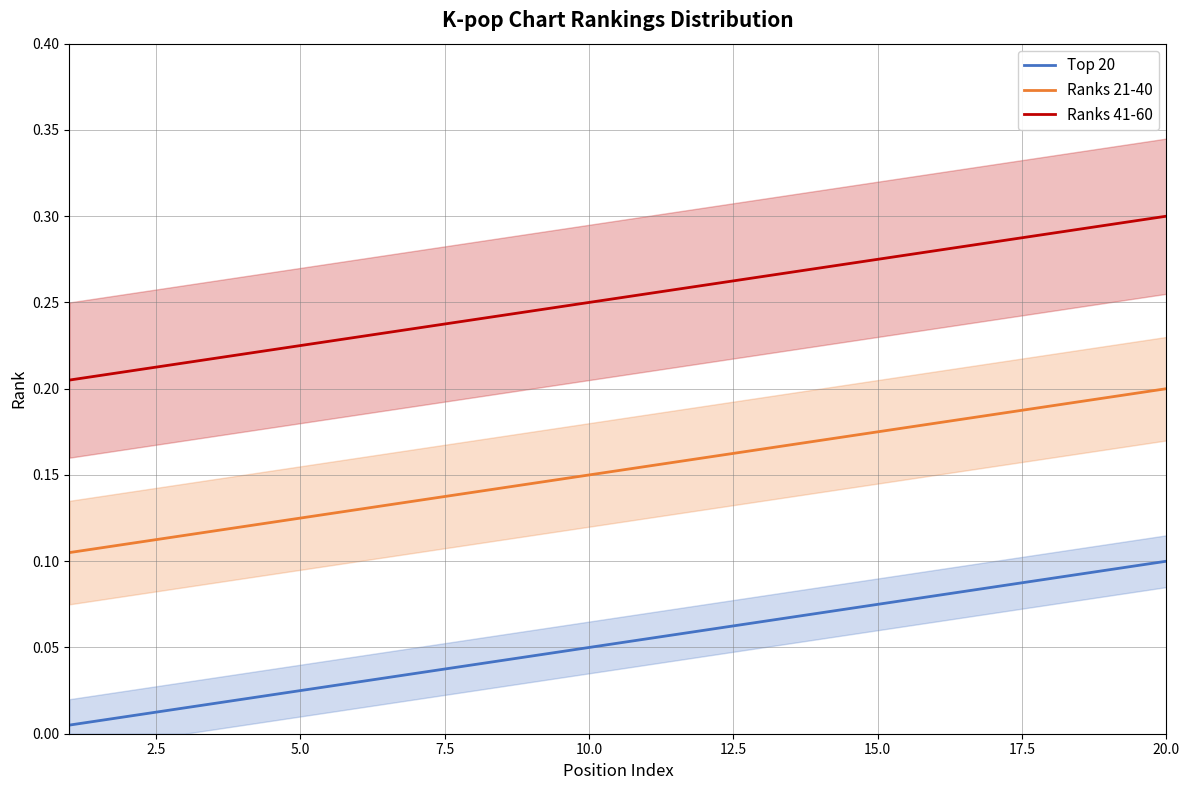

Which series has the largest range (max minus min)?

Ranks 21-40